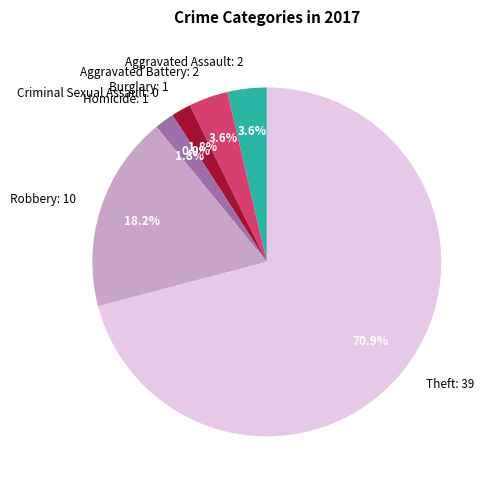

To the nearest percent, what portion does Aggravated Assault represent?

4%